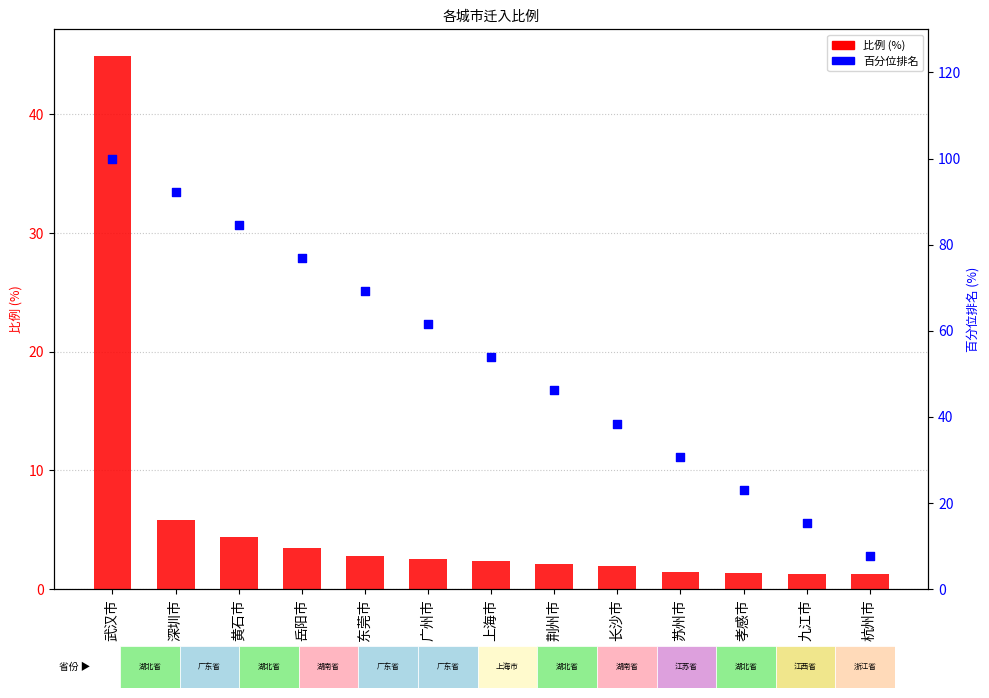

Which series has the largest Y range (max minus min)?

百分位排名